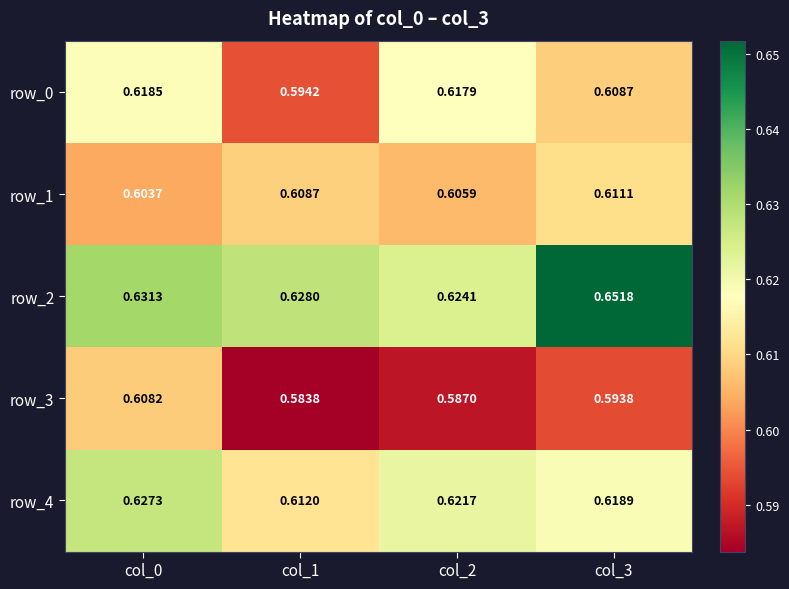

Which series has the widest spread of values?

row_2